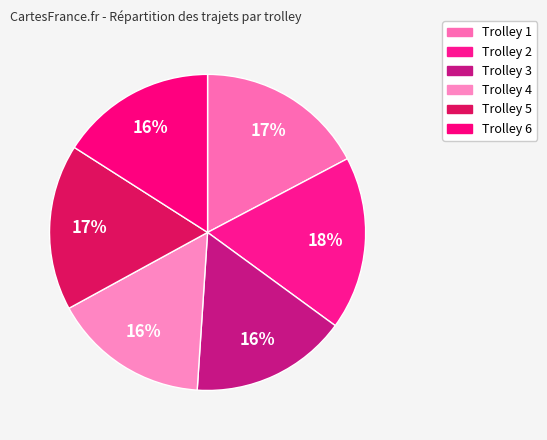

Is there a majority slice in this chart?

No